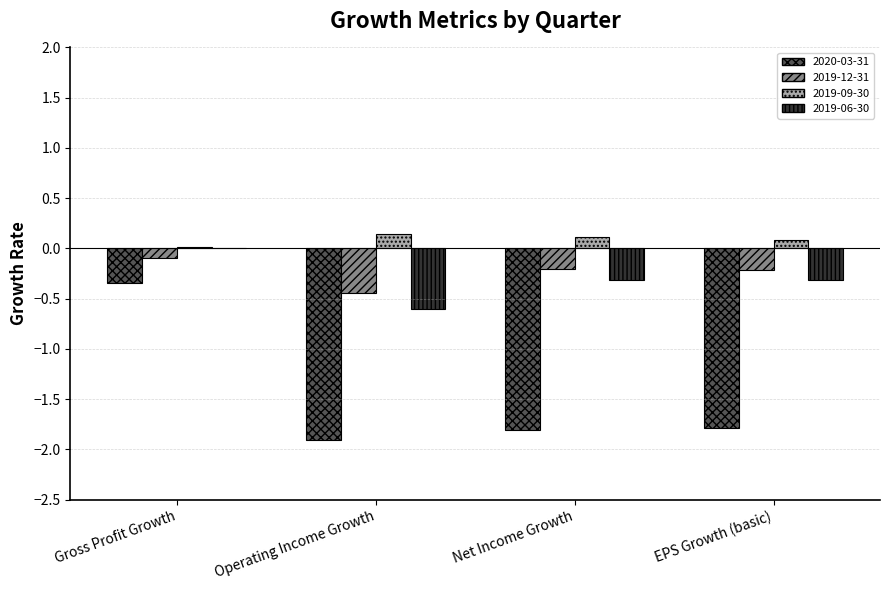

Where is 2020-03-31 nearest to the value -1?

Gross Profit Growth